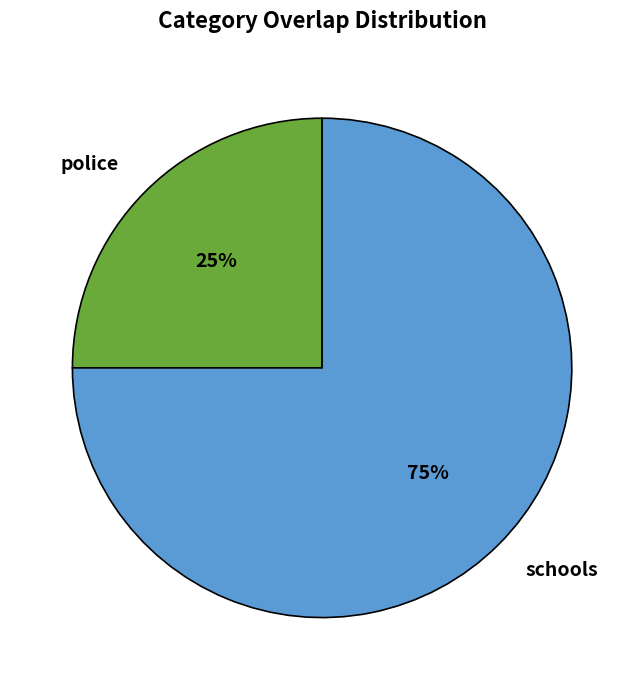

Approximately how many times larger is the value at police compared to schools?

0.3